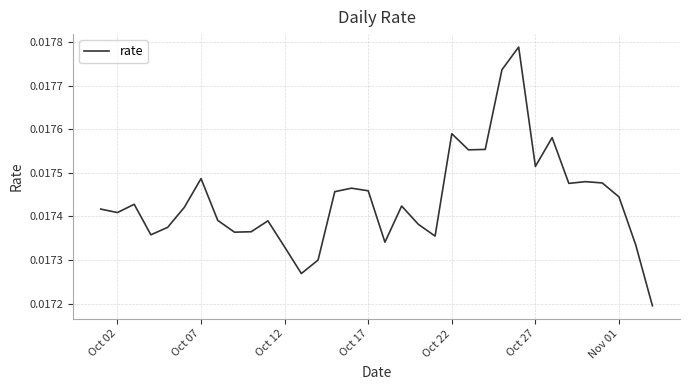

How many lines are shown in the chart?

1